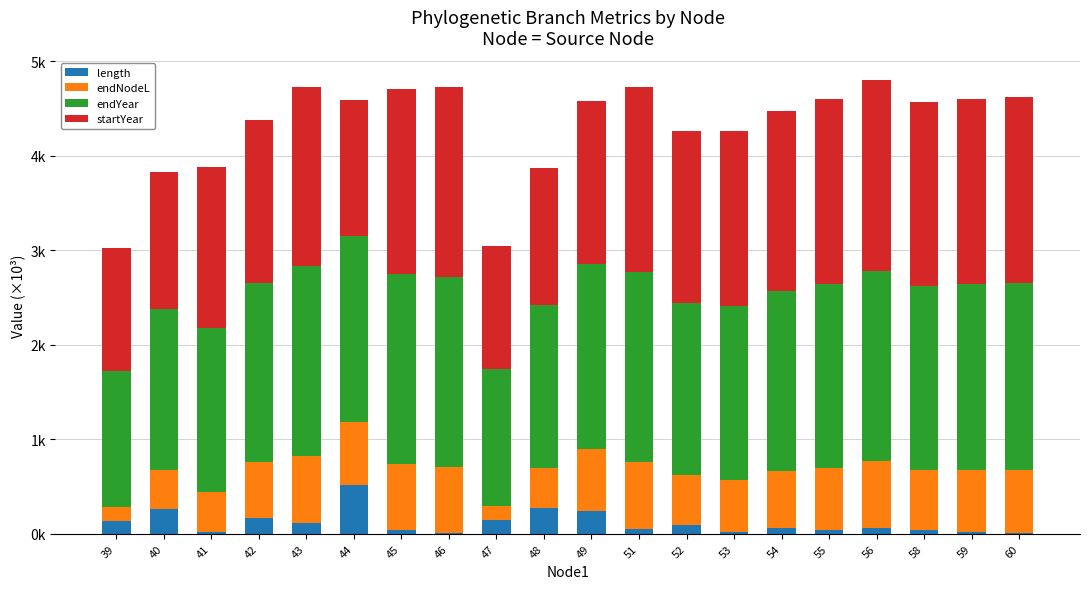

Are the bars grouped side by side (vs. stacked)?

No